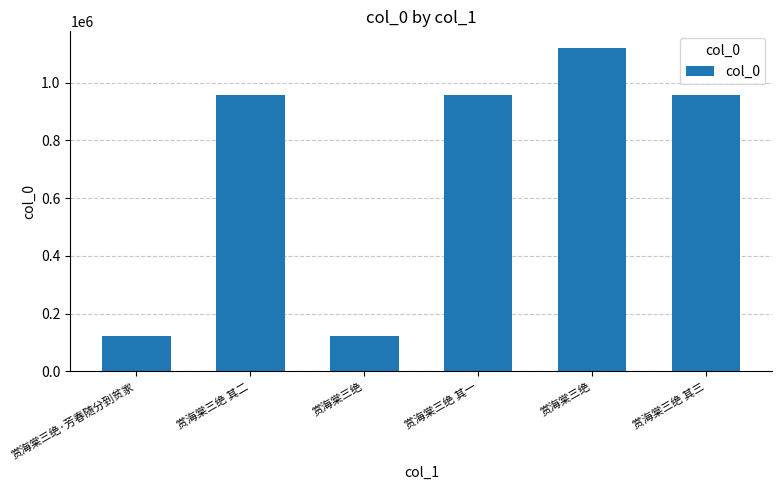

What is the sum of all values?

4237308